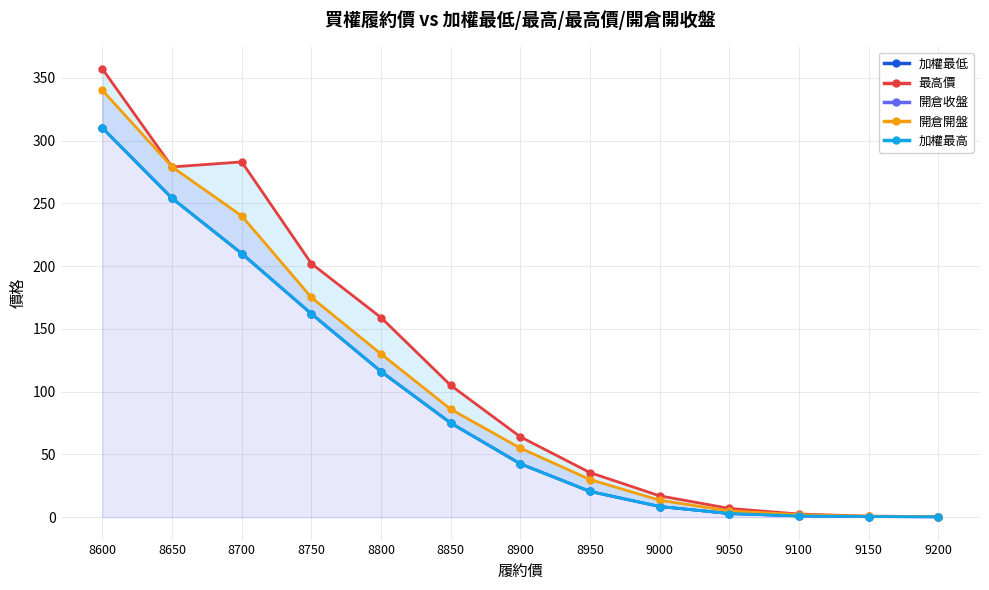

Rank the categories by 加權最低 value from highest to lowest.

8600, 8650, 8700, 8750, 8800, 8850, 8900, 8950, 9000, 9050, 9100, 9150, 9200